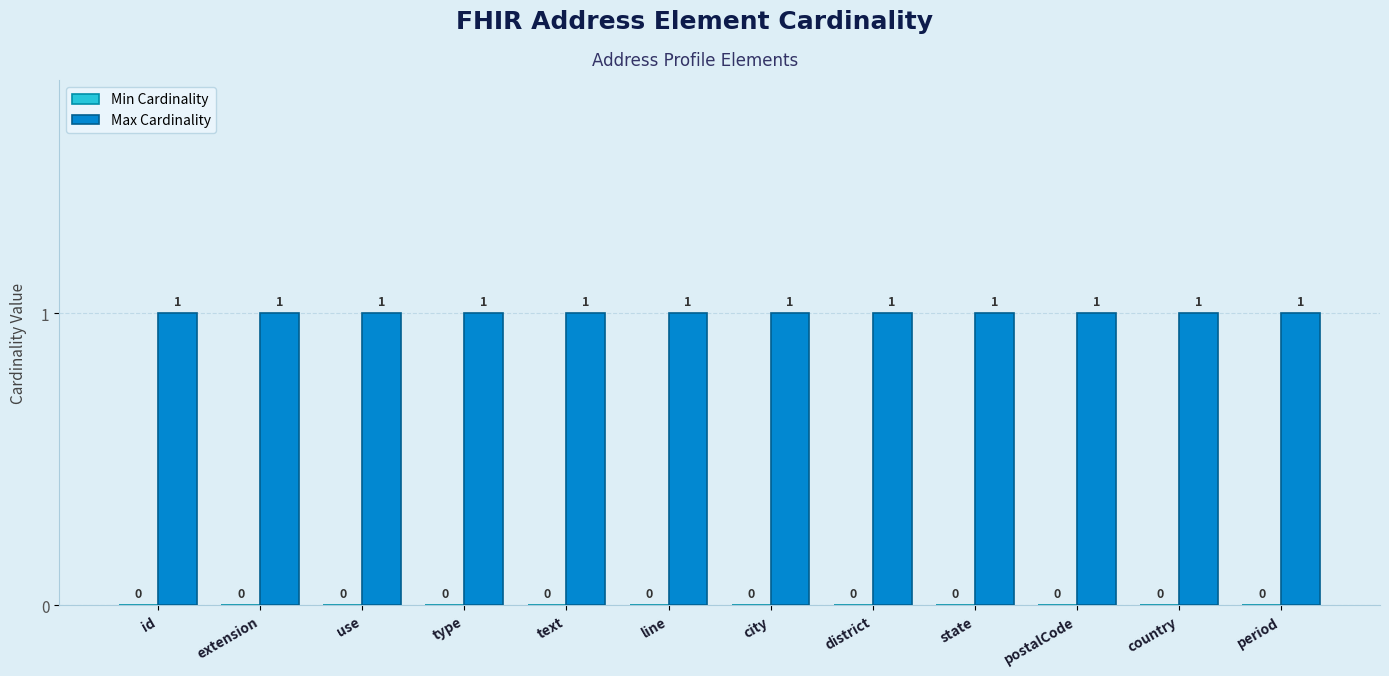

Count the number of data series in this chart.

2